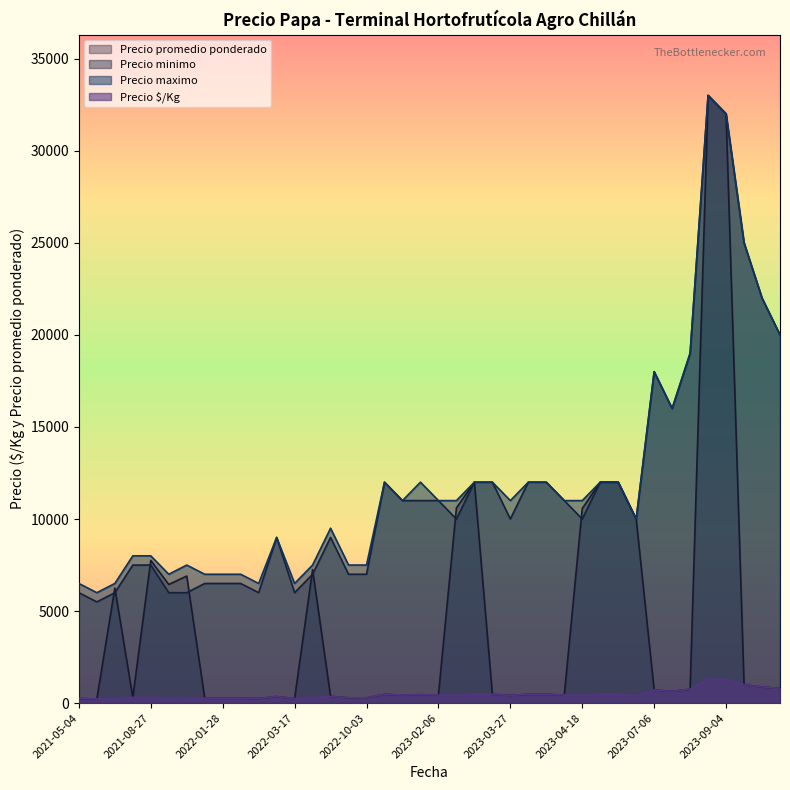

The Precio maximo series shows 3884 at 2023-04-18. True or false?

False